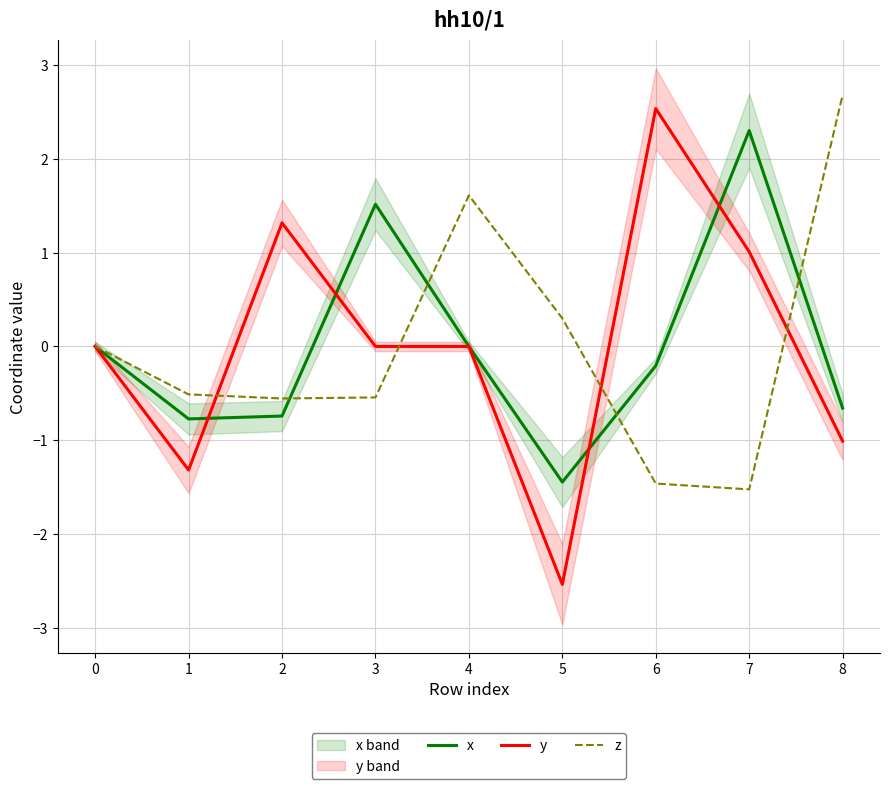

What is the value of the z point at the 6th from the left?

0.3